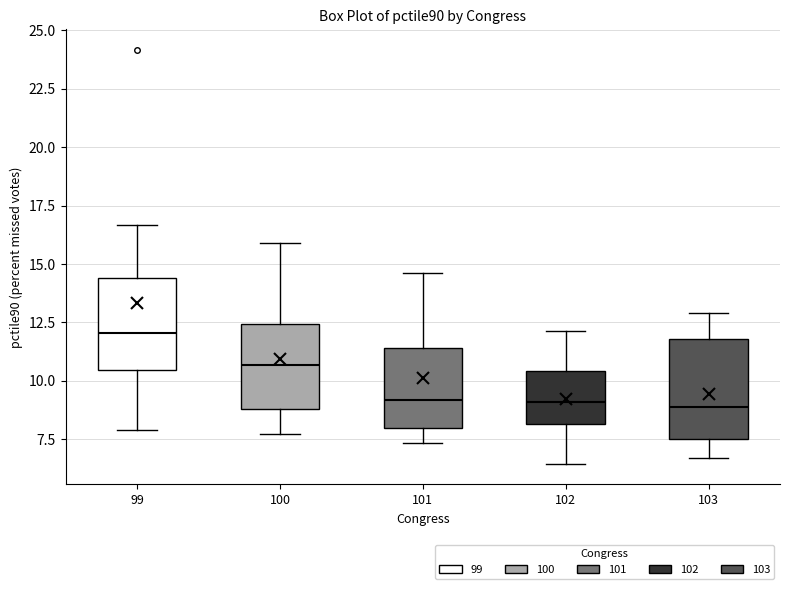

Reading left to right, read every box against the y-axis: the position of its median line, the range the box covers, and the ends of its whiskers. The values are not printed on the chart, so give them approximately, as read against the axis.

99: median 12.0, box 10.5 to 14.5, whiskers 8.0 to 16.5
100: median 10.5, box 9.0 to 12.5, whiskers 7.5 to 16.0
101: median 9.0, box 8.0 to 11.5, whiskers 7.5 to 14.5
102: median 9.0, box 8.0 to 10.5, whiskers 6.5 to 12.0
103: median 9.0, box 7.5 to 12.0, whiskers 6.5 to 13.0